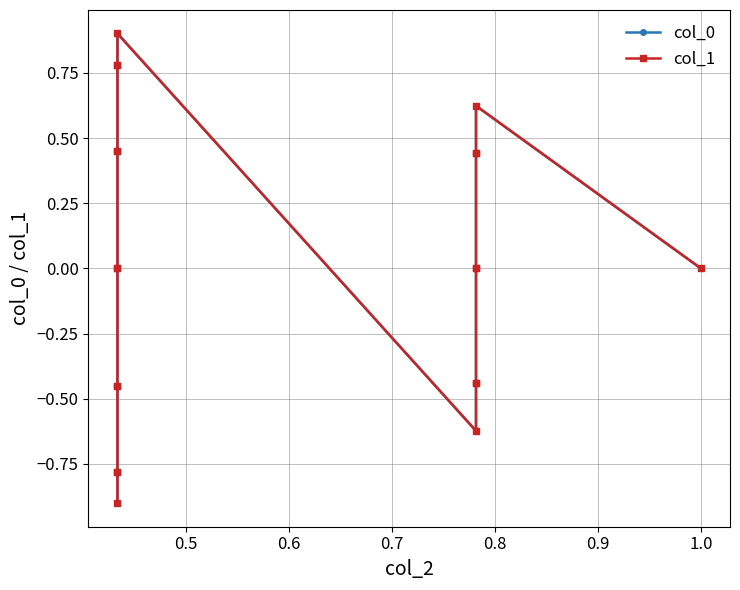

True or false: col_0 has more than 0 interior local peaks.

True